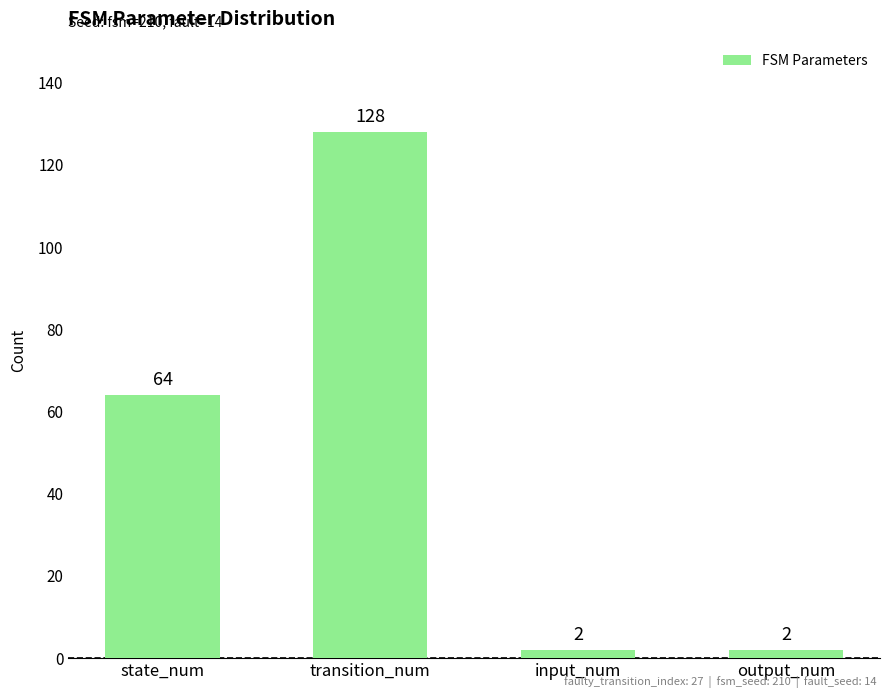

The value at state_num is 64. True or false?

True